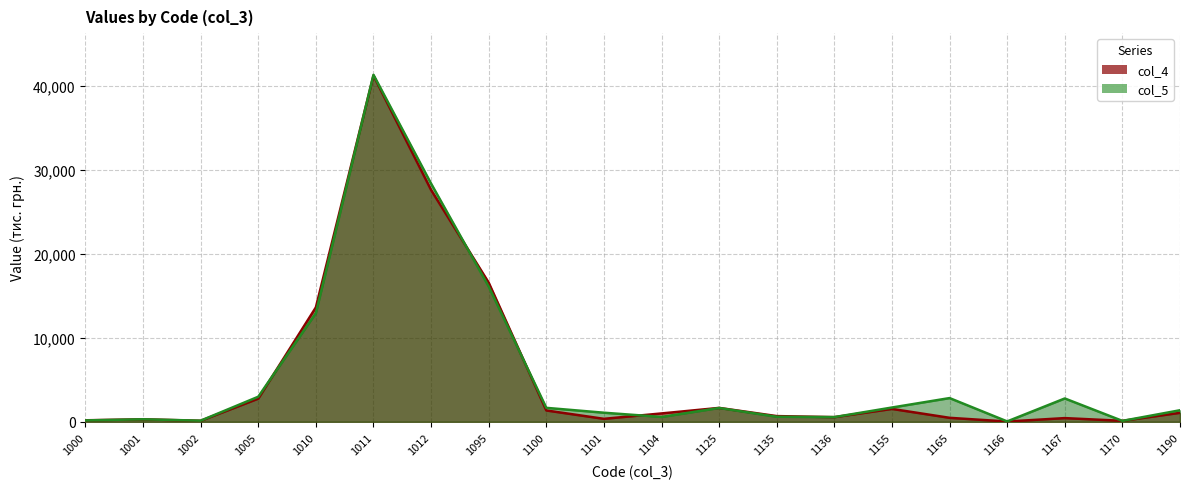

Between which two adjacent categories do col_4 and col_5 first intersect?

1005 and 1010